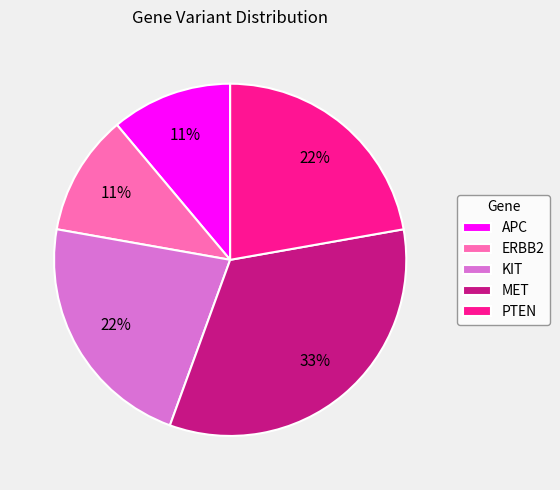

To the nearest percent, what is the combined percentage of KIT and PTEN?

44%